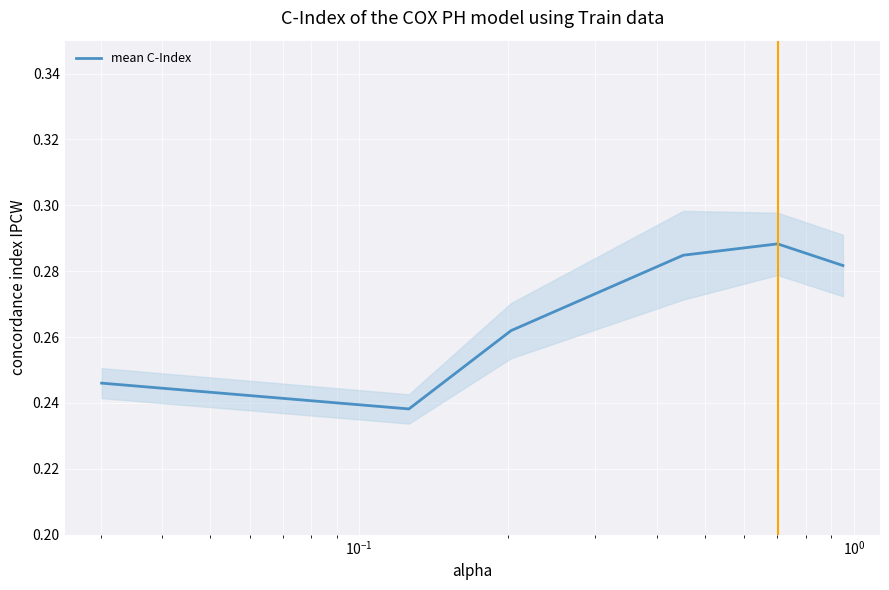

Count the values in the range 0 to 1.

6